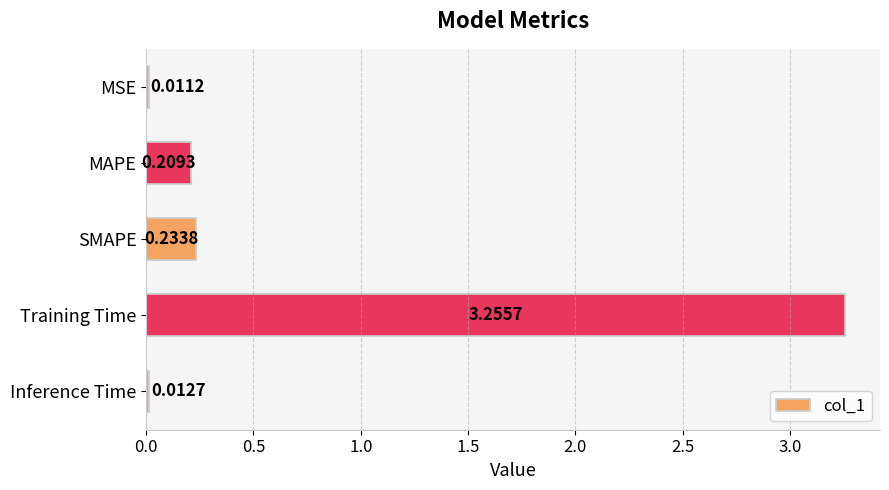

List the labels in order of value, largest first.

Training Time, SMAPE, MAPE, Inference Time, MSE